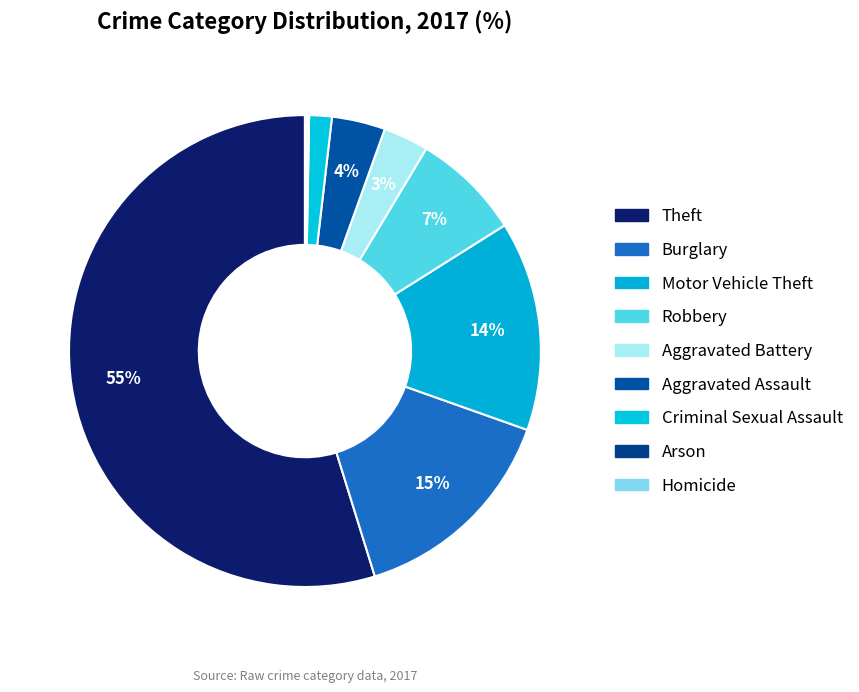

Which category accounts for the majority?

Theft